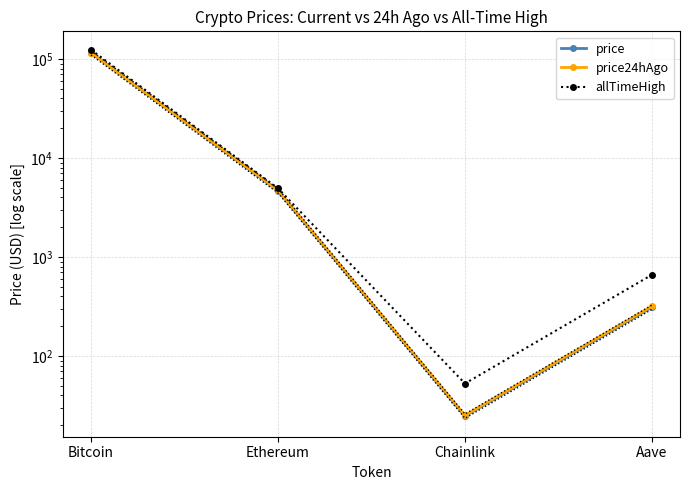

What is the total value across all series at Bitcoin?

355727.0